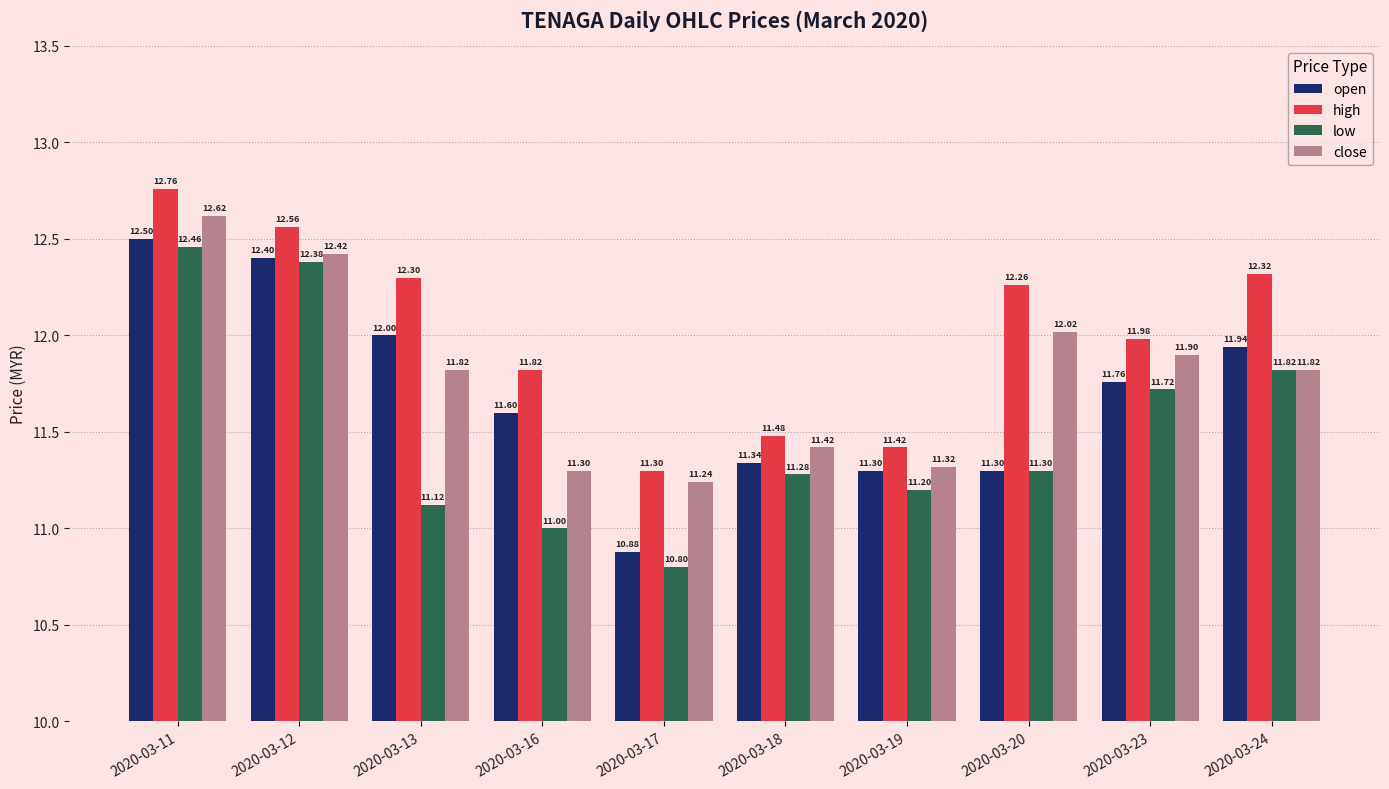

At which label is close closest to 11?

2020-03-17